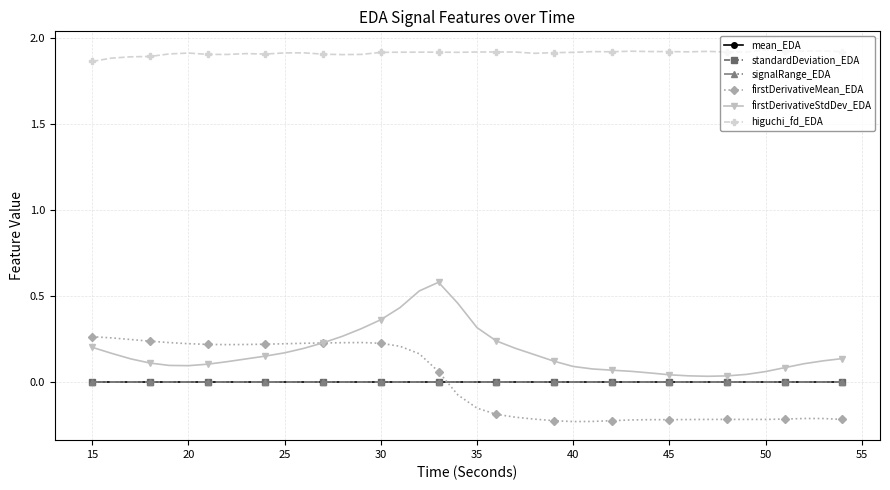

At how many categories does at least one series exceed 0?

40